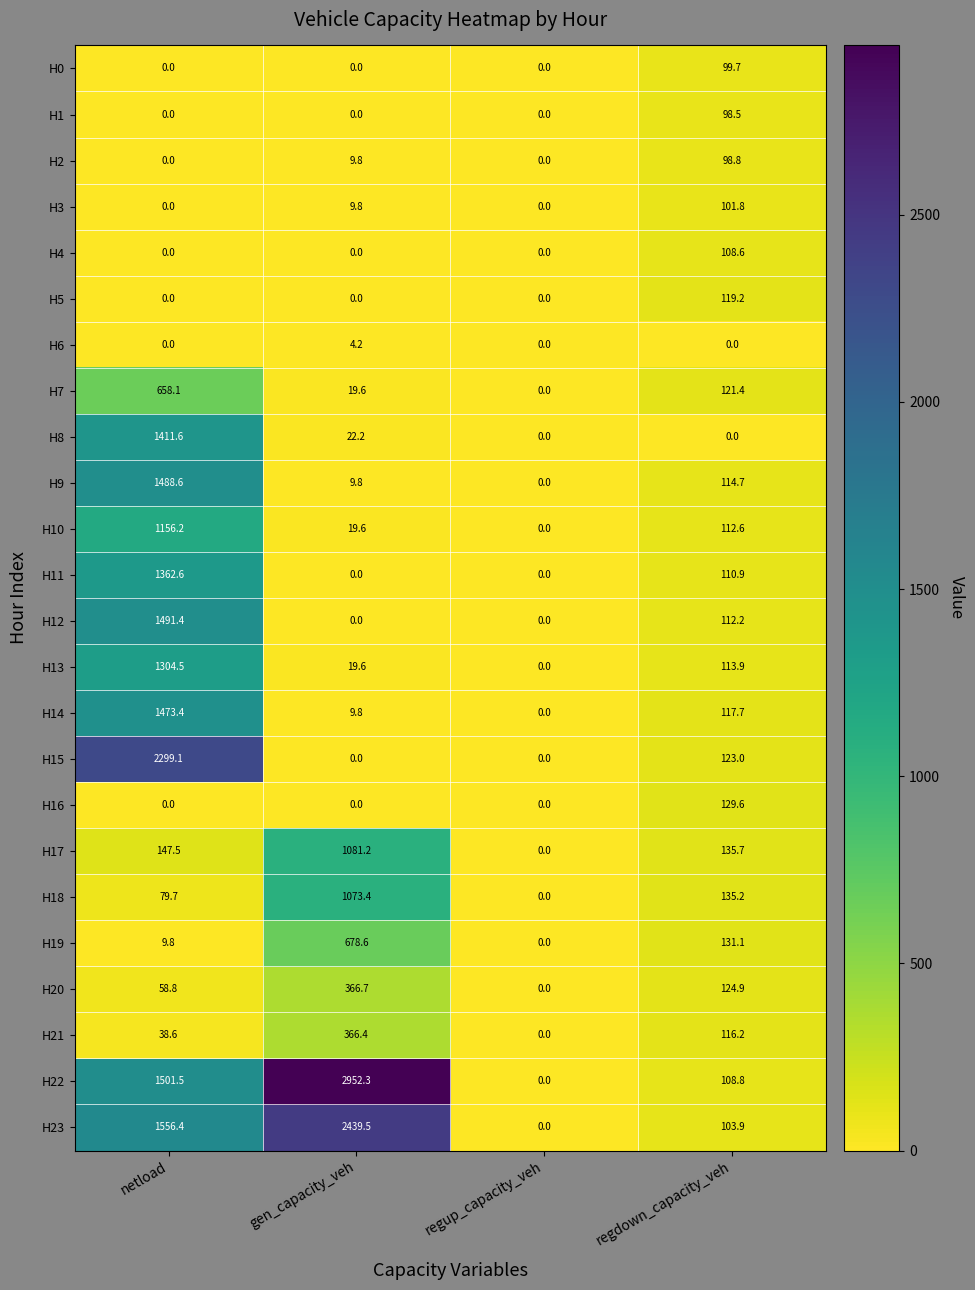

Where does the H7 series first go above 121?

netload